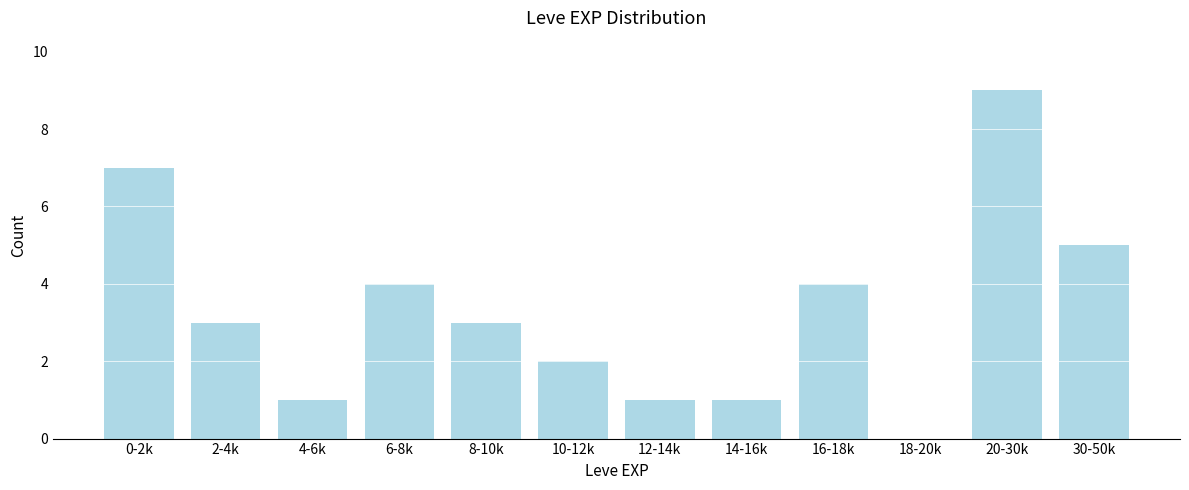

What is the change in value from 6-8k to 18-20k?

-4